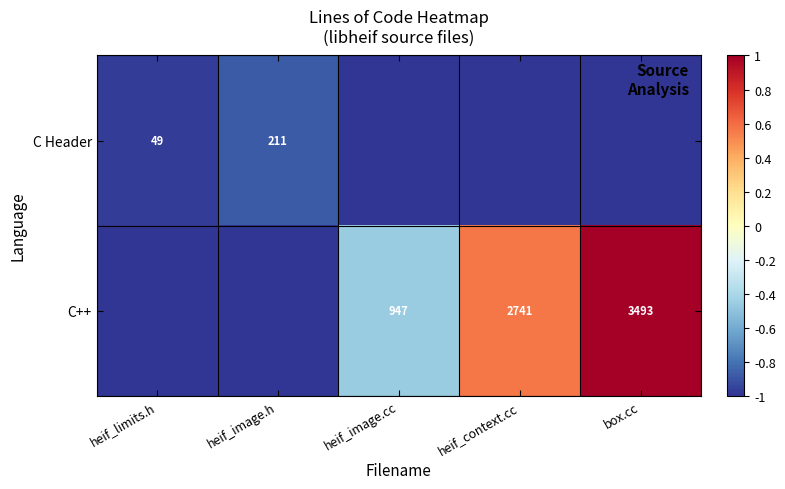

True or false: C Header has a value of -1.7 at heif_limits.h.

False